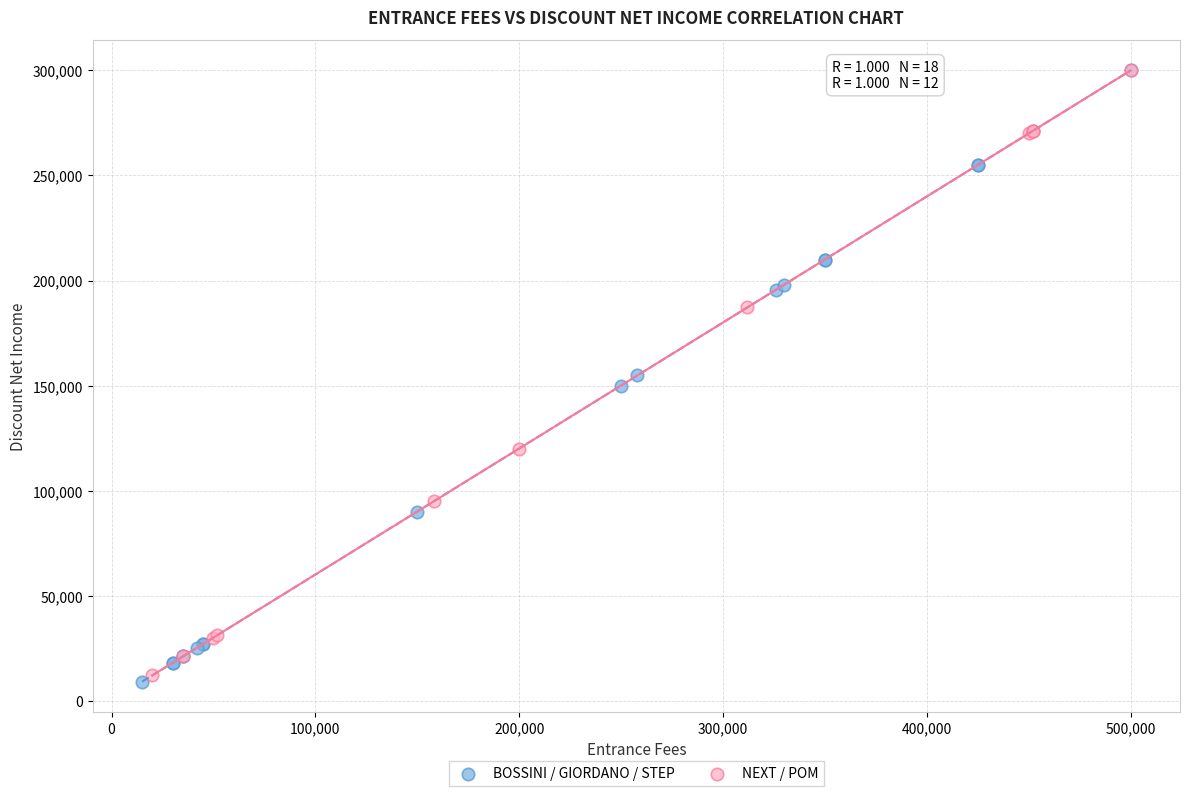

Which series has the widest spread of Y values?

BOSSINI / GIORDANO / STEP